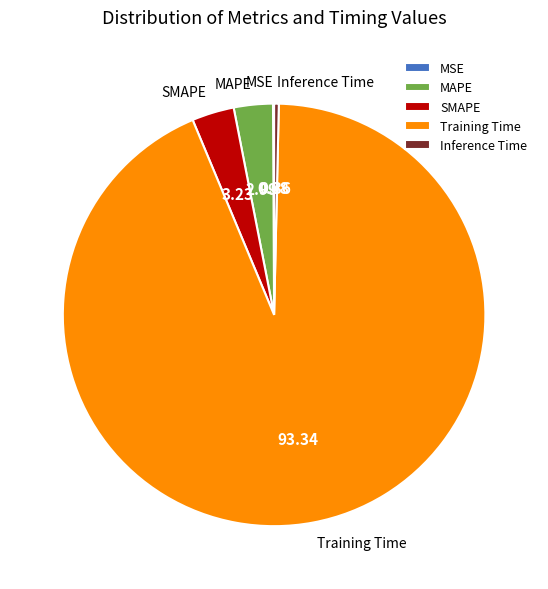

Is the sum of Inference Time and SMAPE greater than half?

No